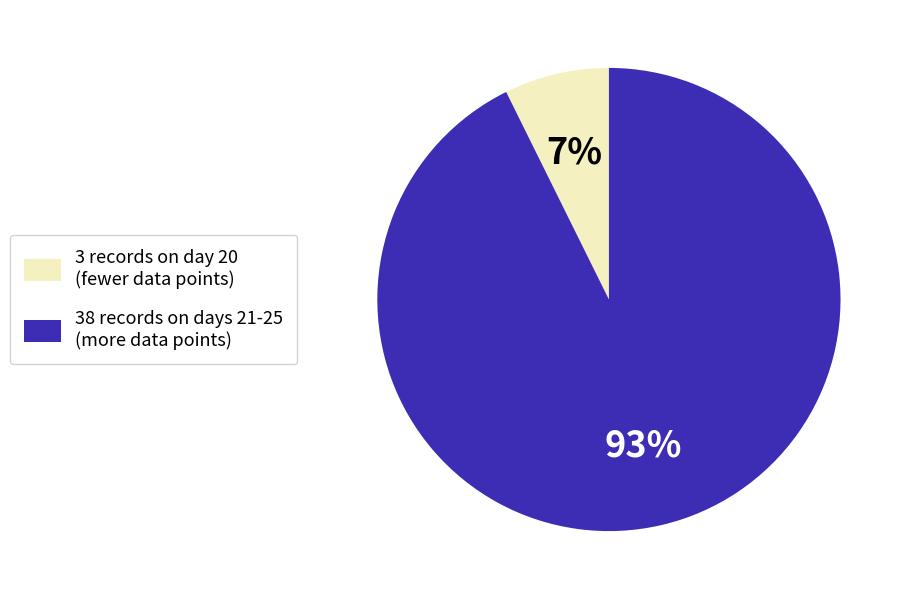

To the nearest percent, what is the average slice percentage?

50%